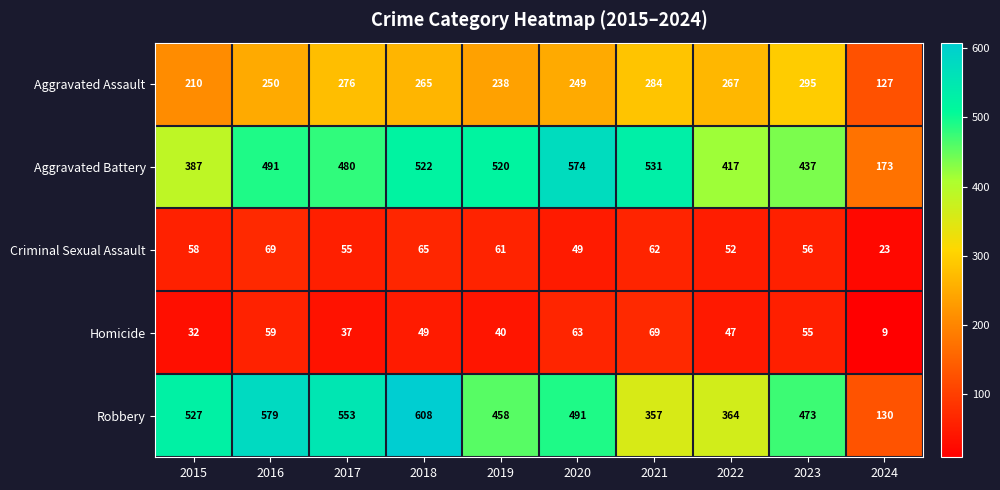

Between 2015 and 2024, which series saw the biggest shift?

Robbery